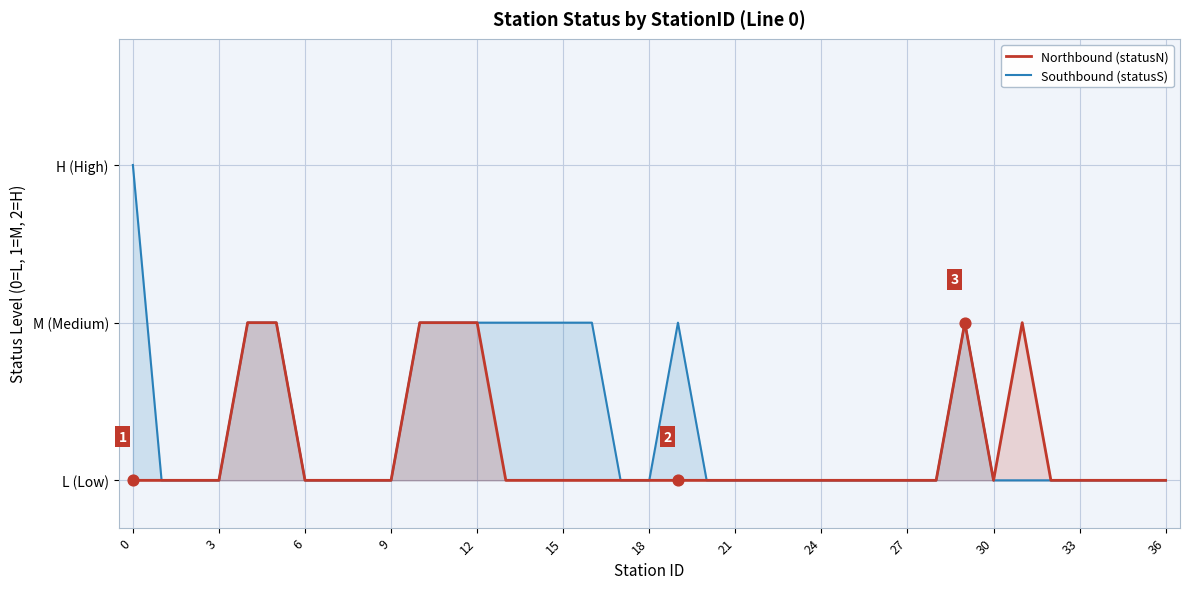

Which series has the widest spread of Y values?

Southbound (statusS)